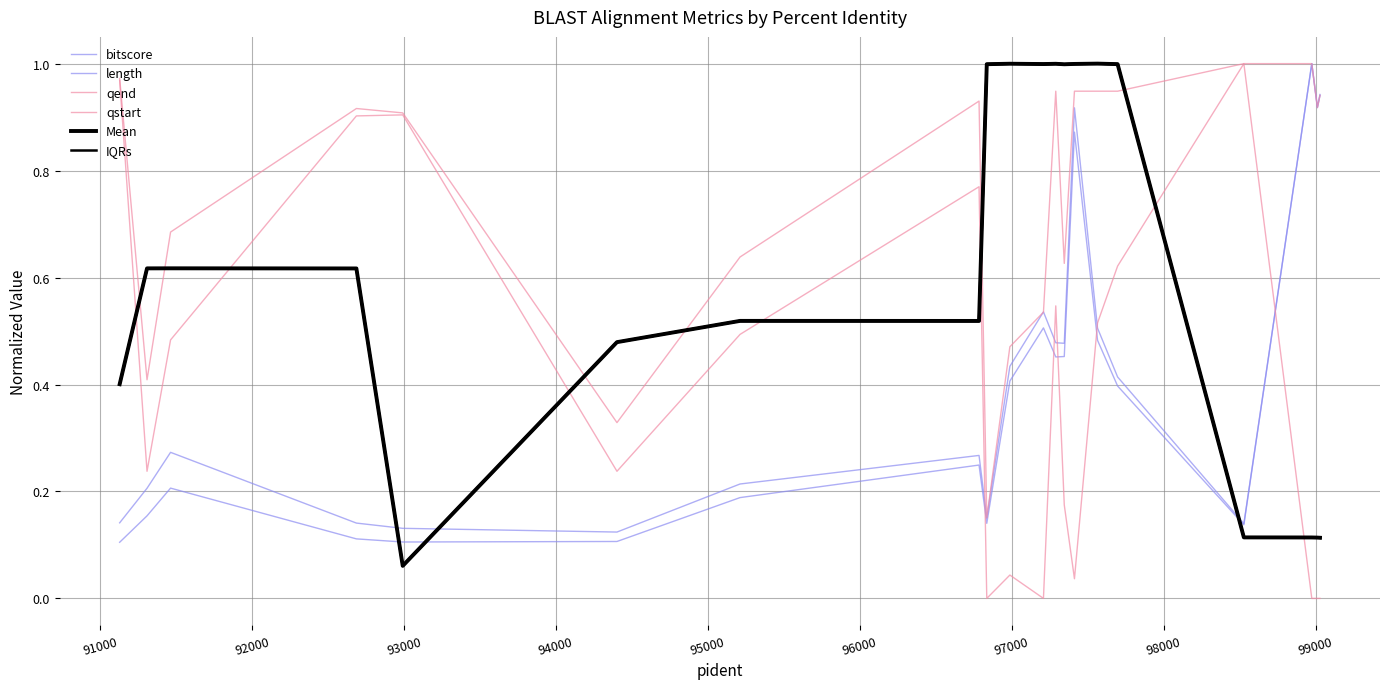

What are all the series names shown in the legend?

bitscore, length, qend, qstart, Mean, IQRs